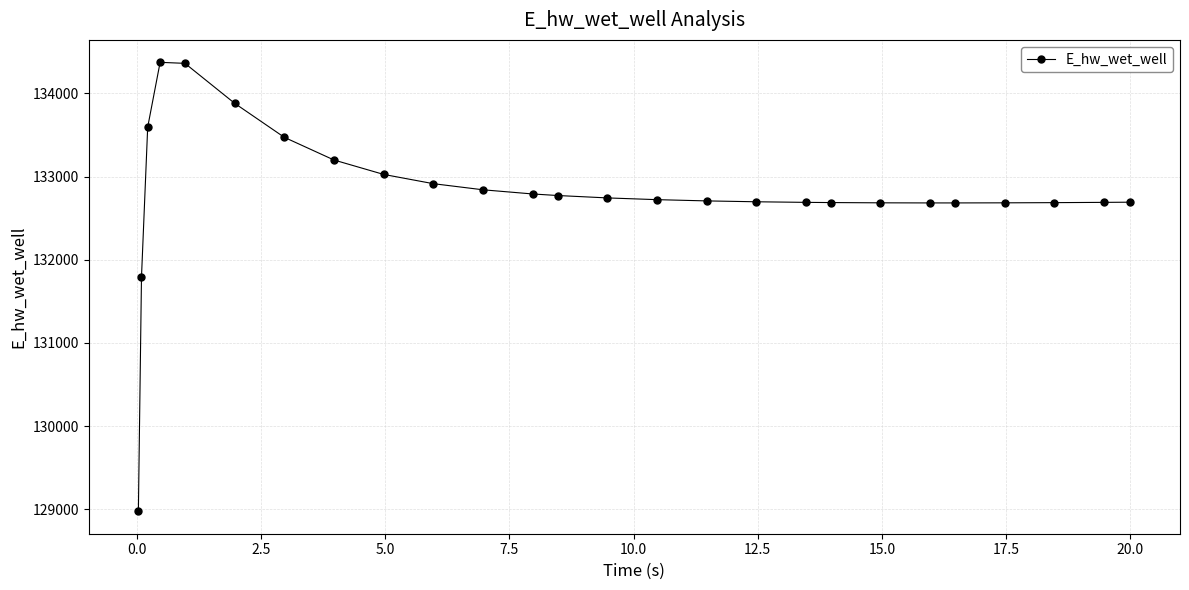

What is the value of the 3rd point from the left?

133594.5